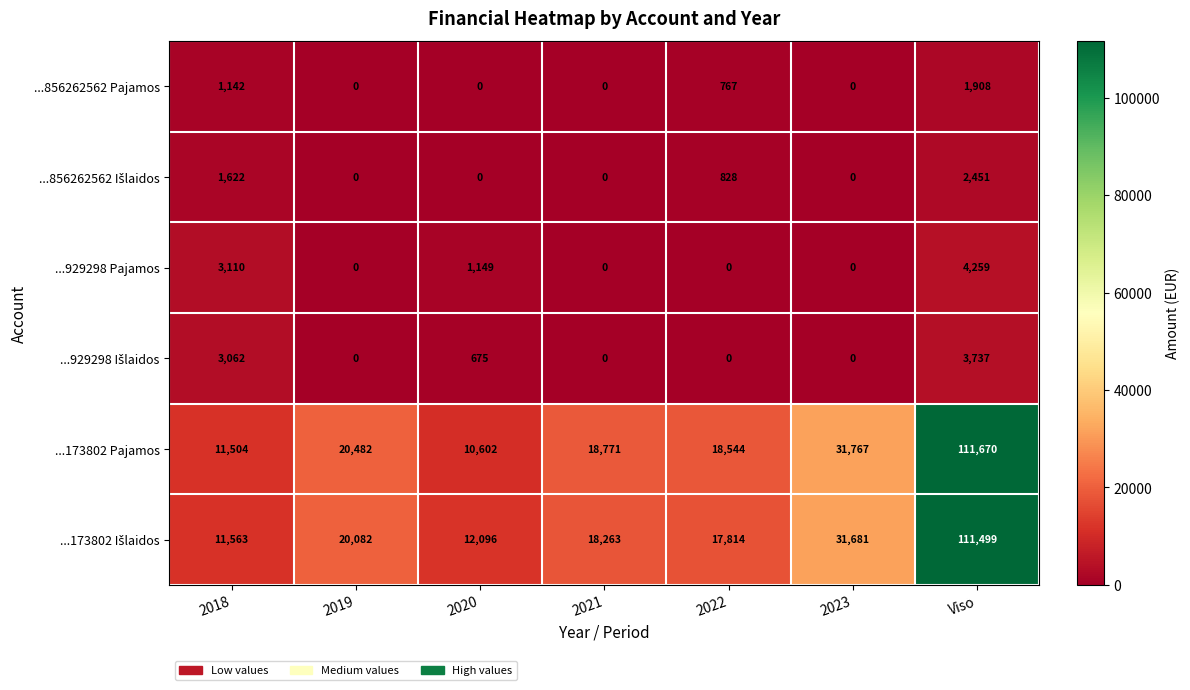

At which label is ...929298 Pajamos closest to 2129?

2020